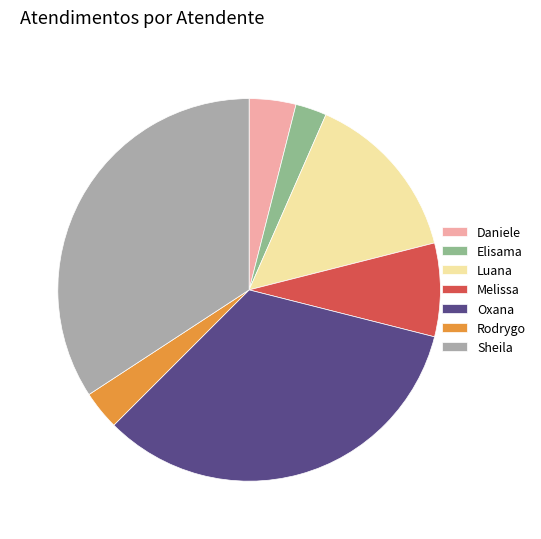

Does any single category account for the majority?

No